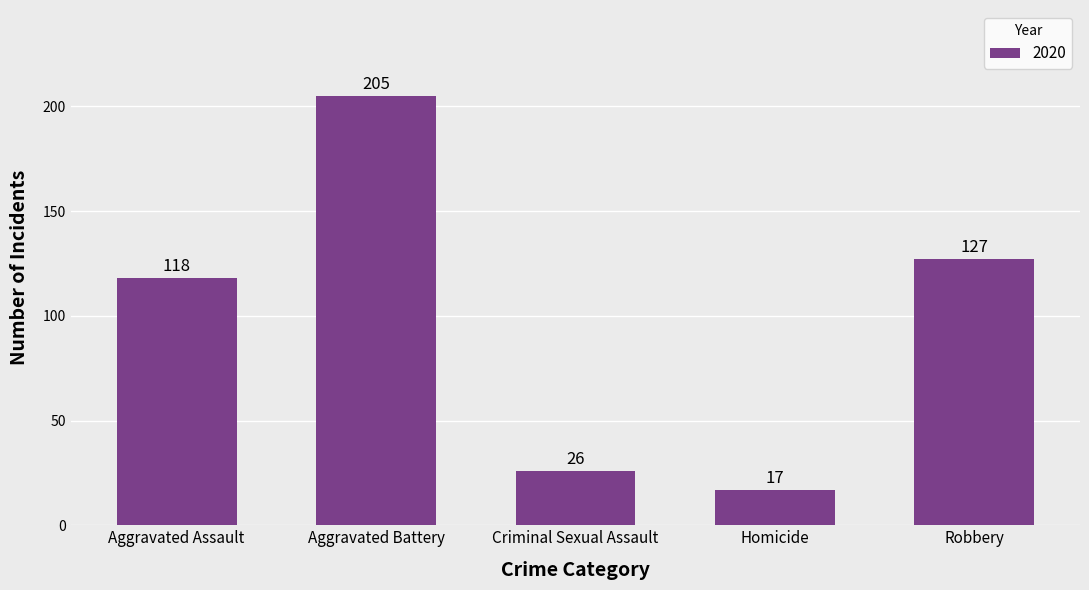

At which label is the value closest to 111?

Aggravated Assault